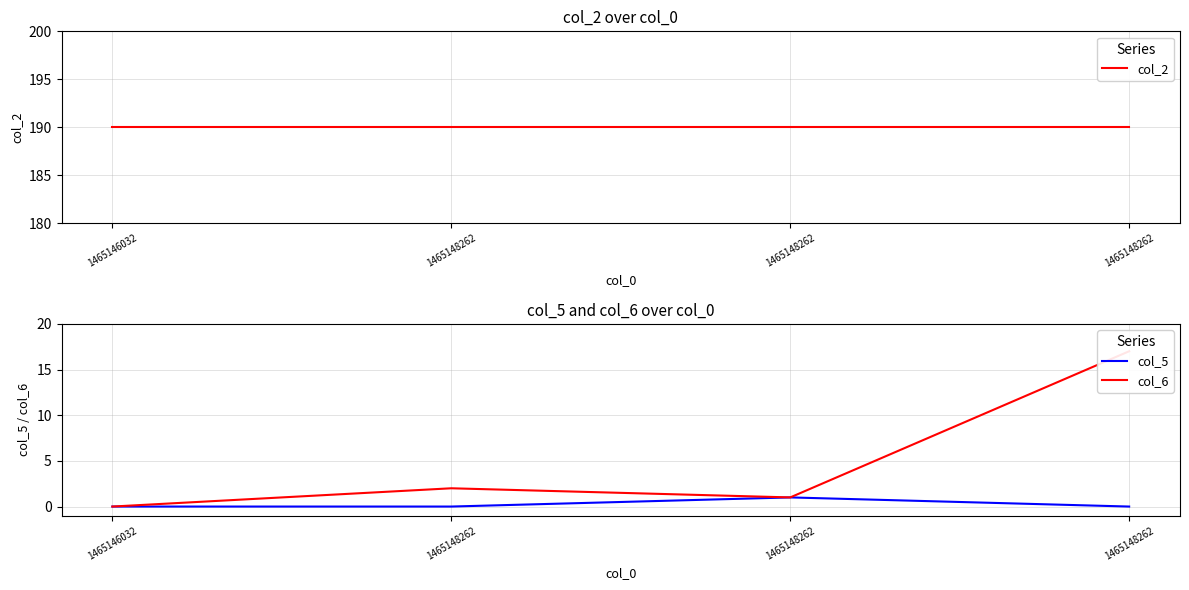

True or false: col_6 and col_5 cross at least once.

False